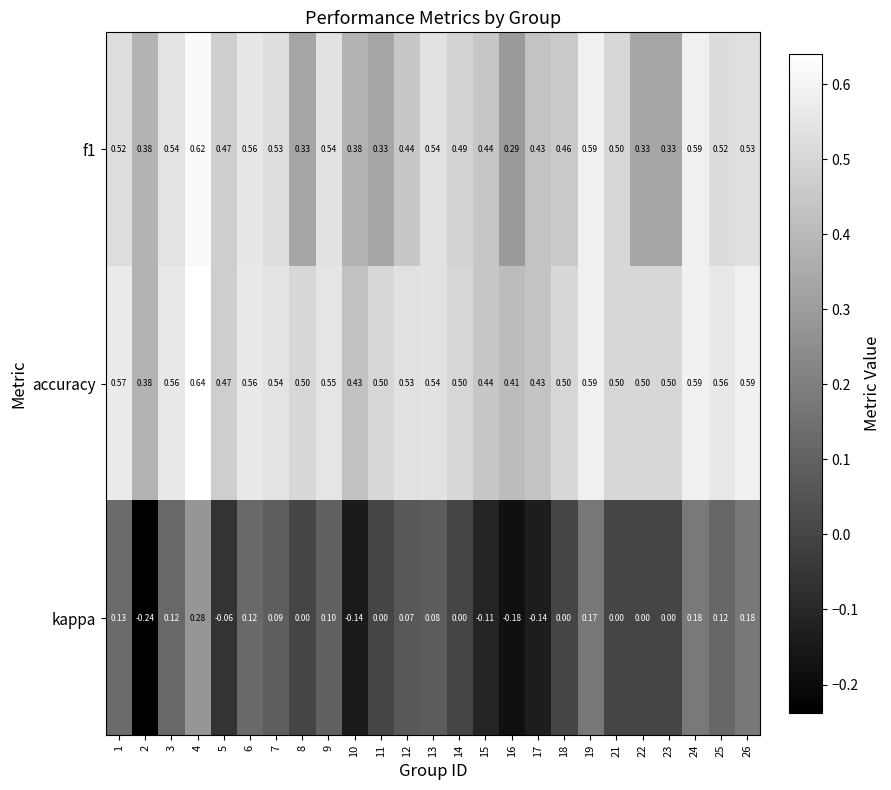

List the series in order of their peak value, highest first.

accuracy, f1, kappa